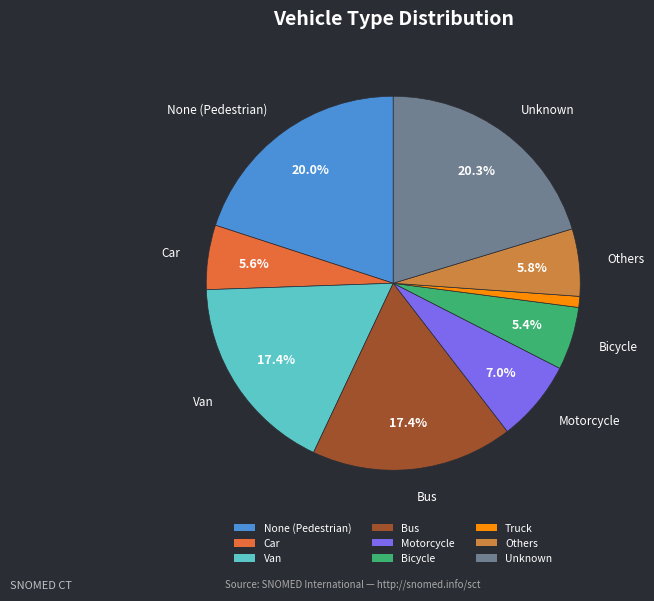

Approximately how many times larger is the value at None (Pedestrian) compared to Bicycle?

3.7